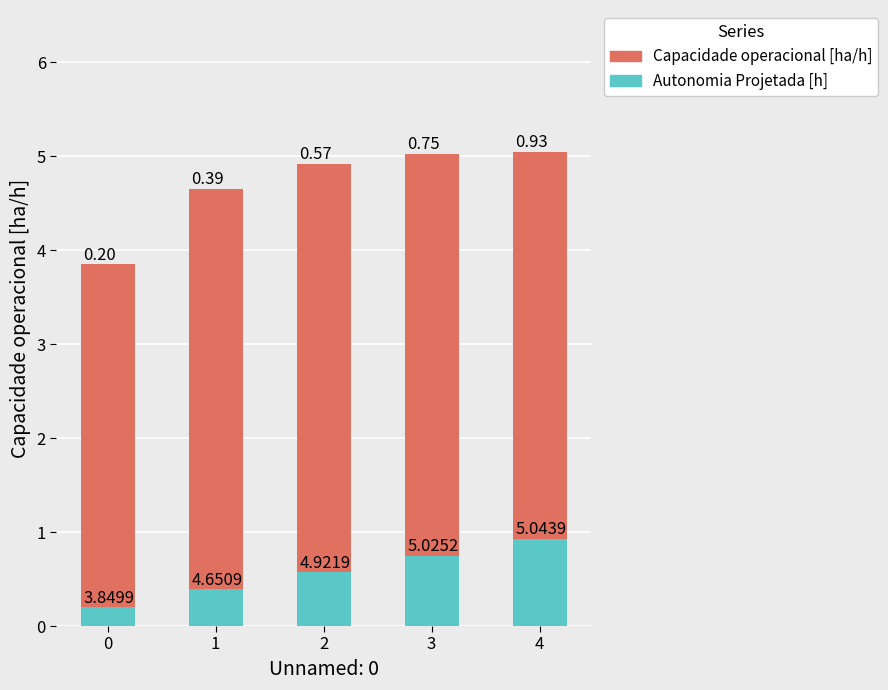

At which category is the sum across all series the highest?

4